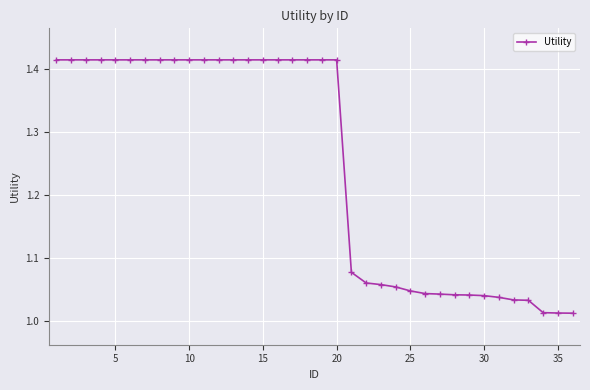

What is the difference between the maximum and minimum values?

0.4